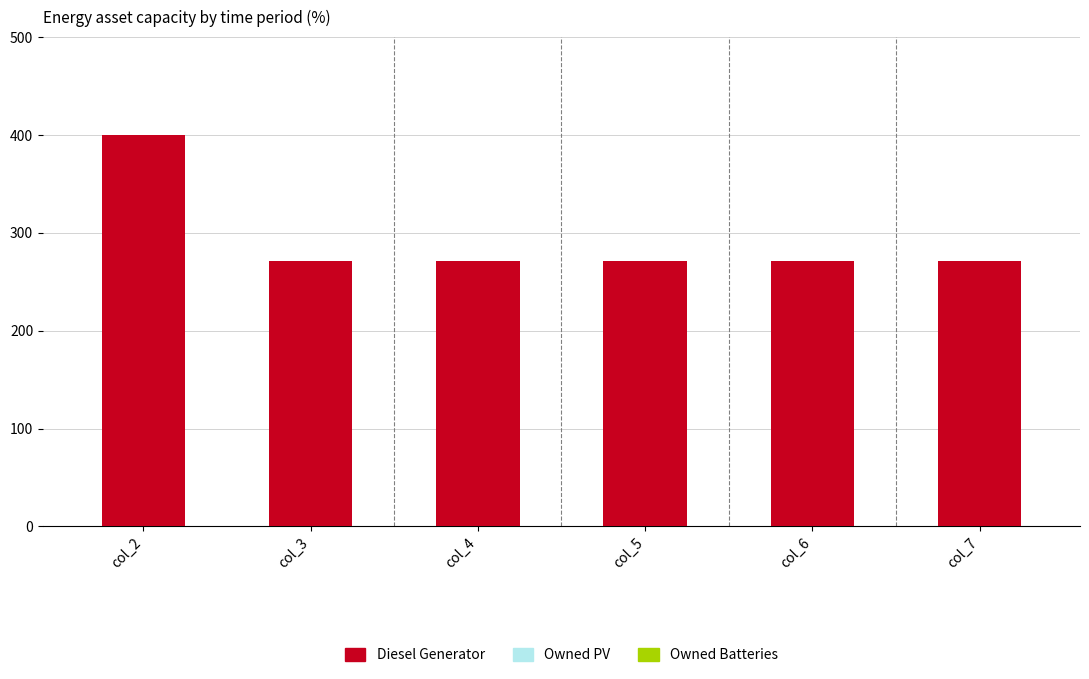

Is it true that the value at col_7 is 271?

True